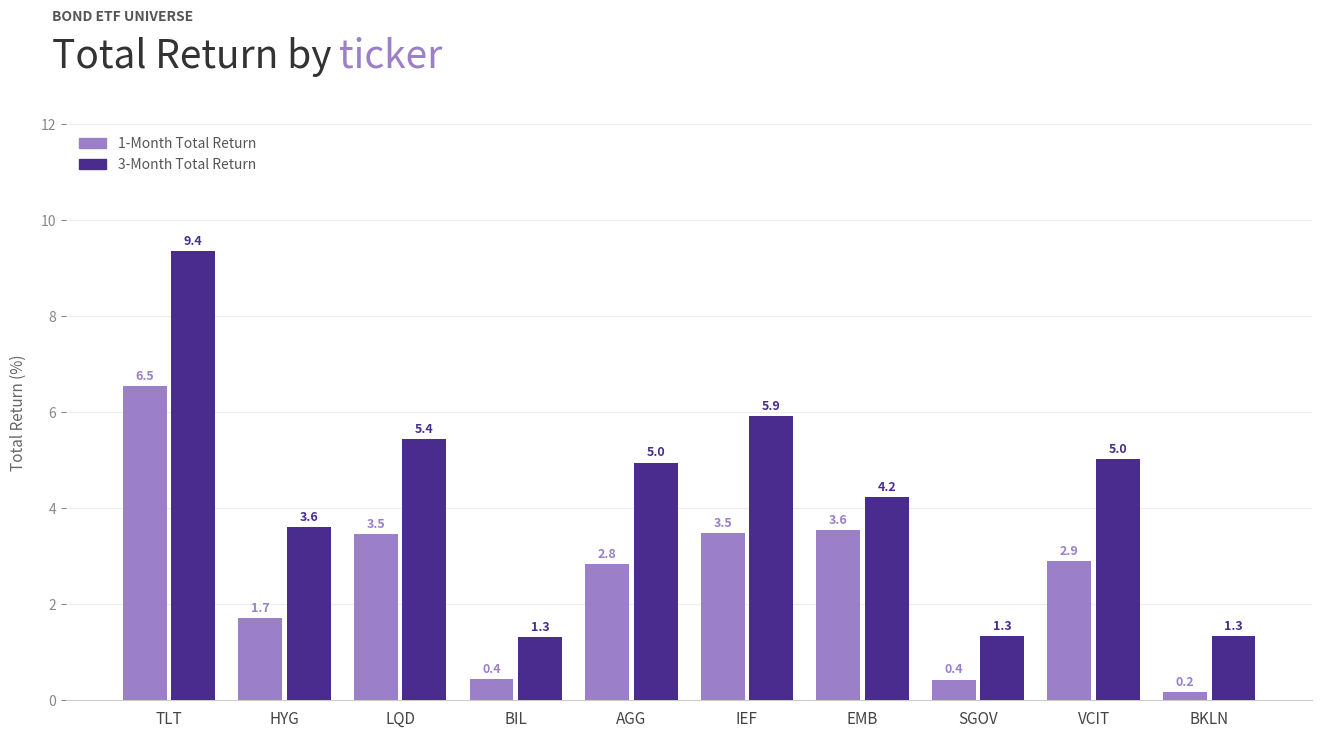

What is the total value across all series at LQD?

8.9